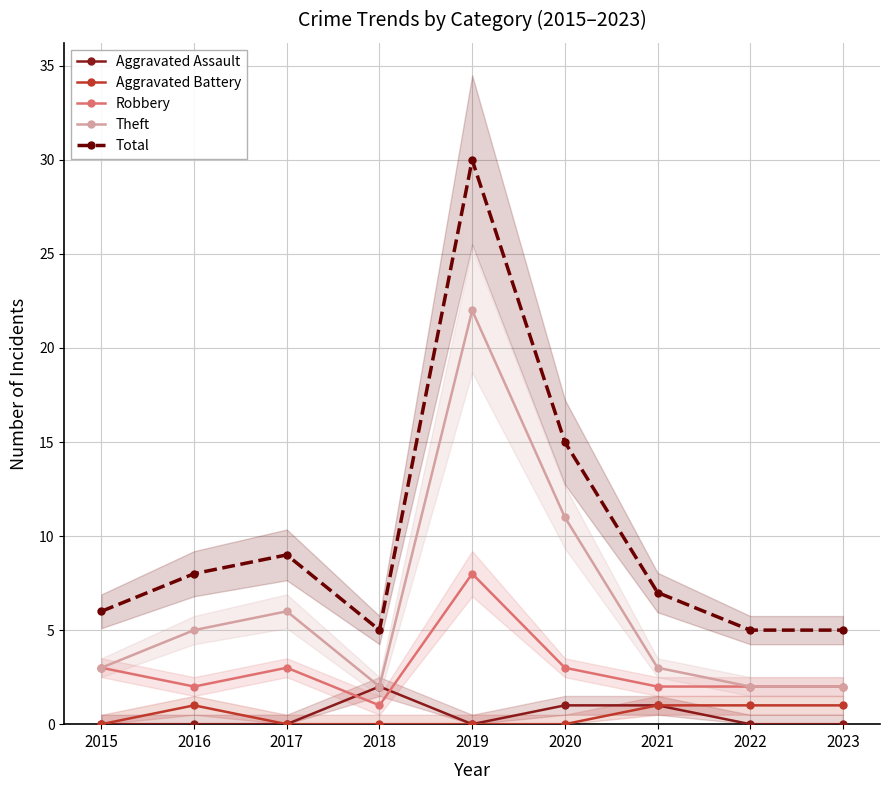

What is the sum of all Robbery values?

26